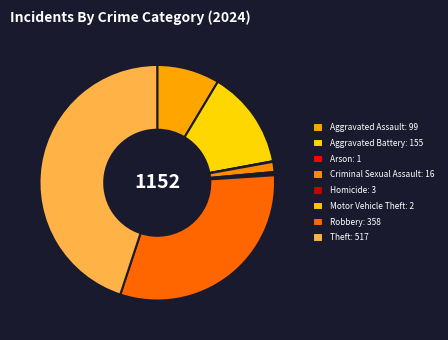

To the nearest percent, what percentage of the pie is Criminal Sexual Assault?

1%